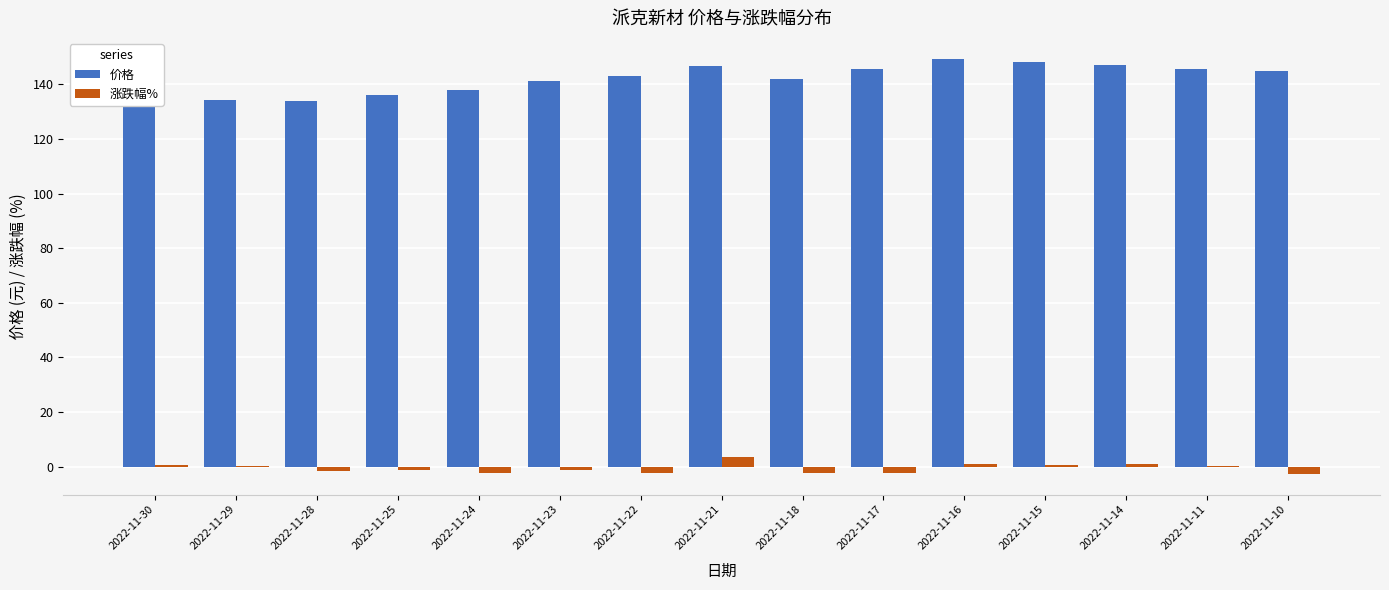

The 价格 series shows 56.2 at 2022-11-30. True or false?

False